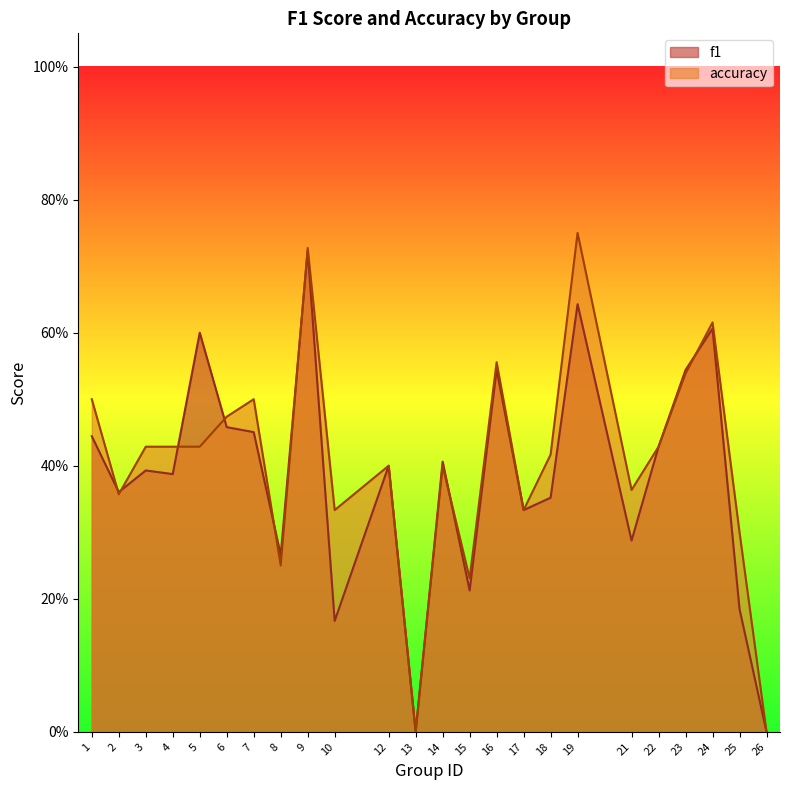

The accuracy series shows 0.4 at 2. True or false?

True